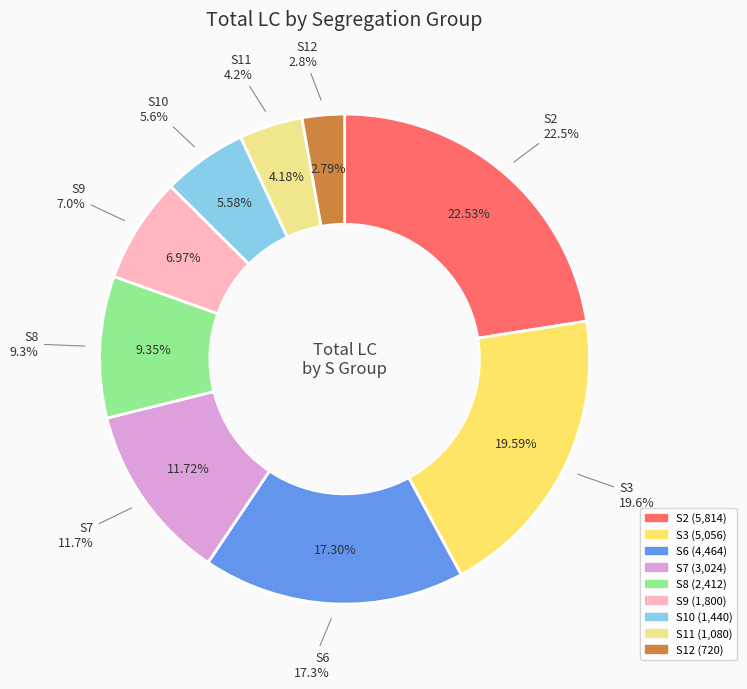

Does any single category account for the majority?

No